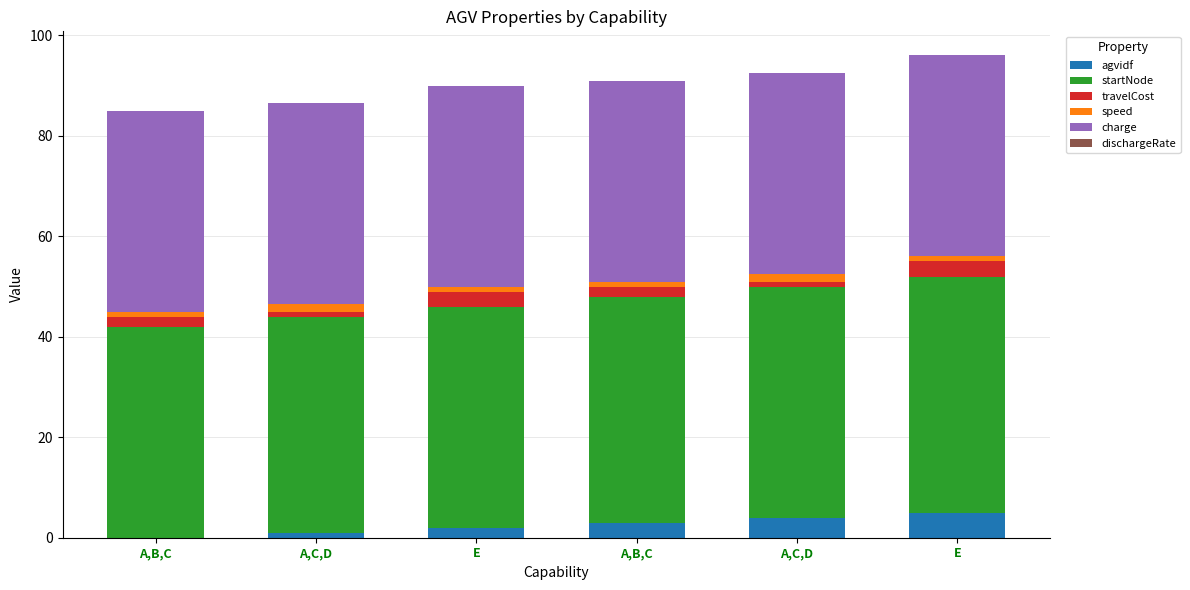

The startNode series shows 64.9 at E. True or false?

False